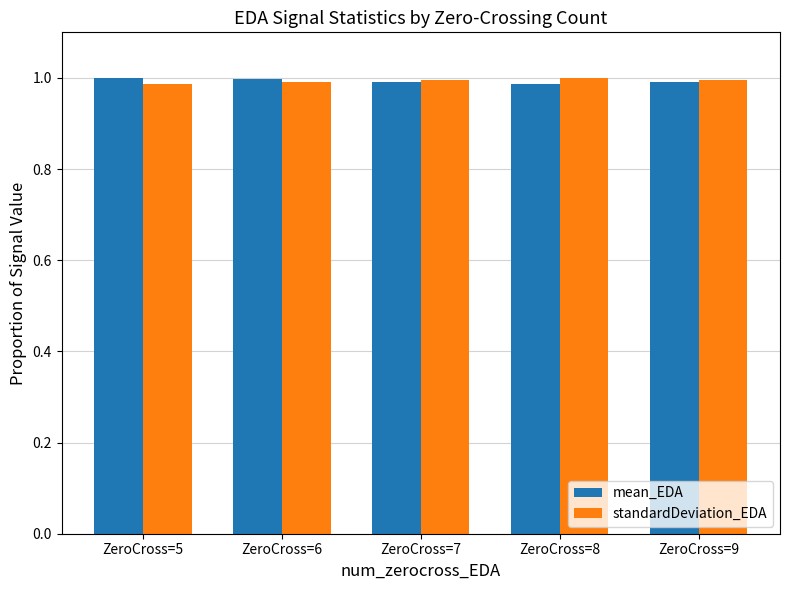

The value of mean_EDA at ZeroCross=6 is 1.0. True or false?

True